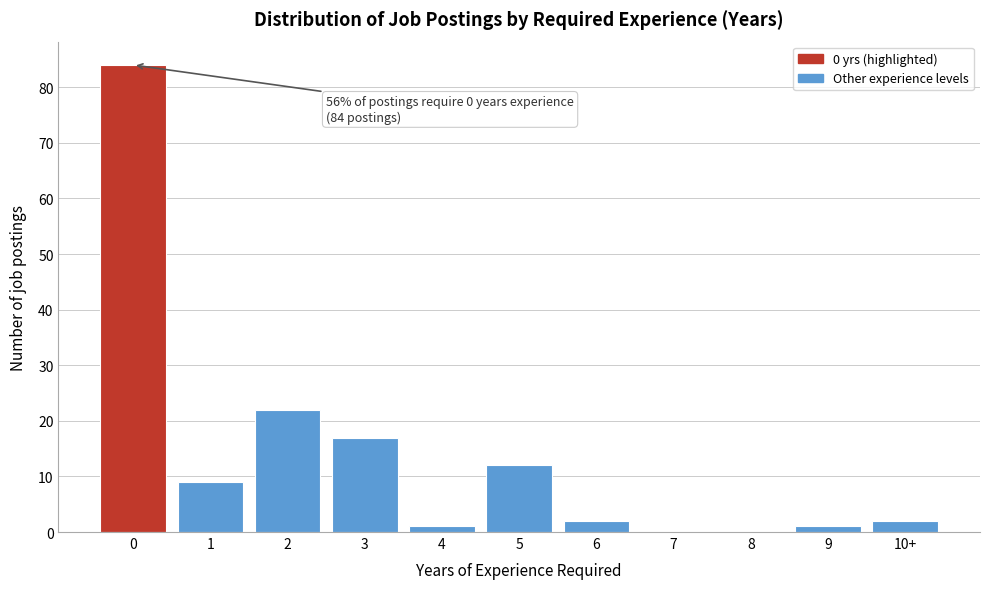

Reading left to right, list all the values displayed in this chart.

0=84	1=9	2=22	3=17	4=1	5=12	6=2	7=0	8=0	9=1	10+=2